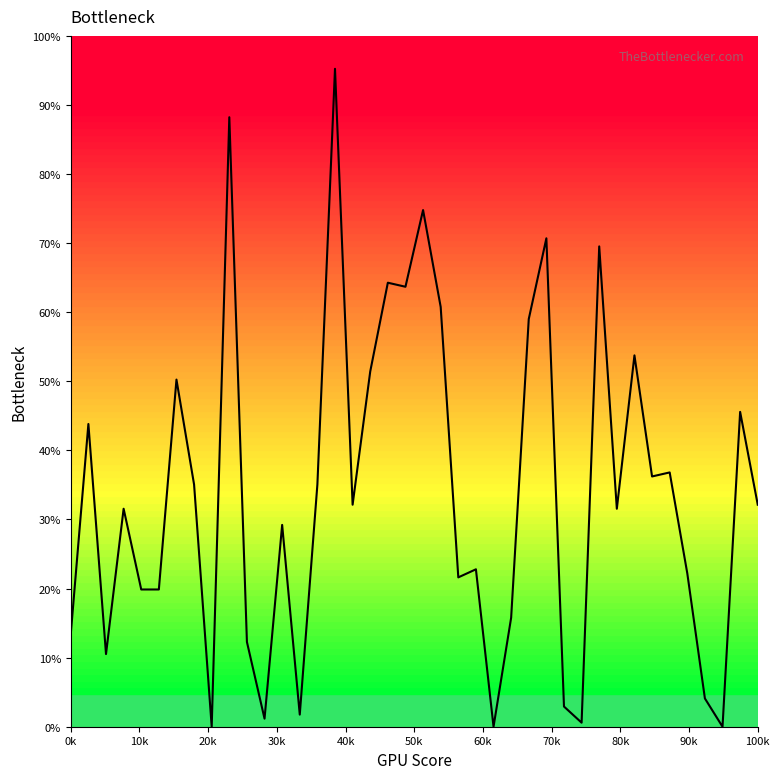

Does the chart have visible grid lines?

No